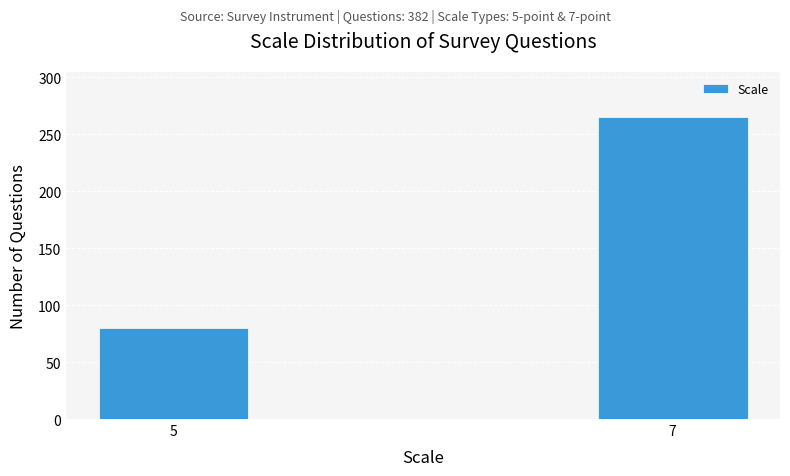

Reading left to right, list all the values displayed in this chart.

80	265